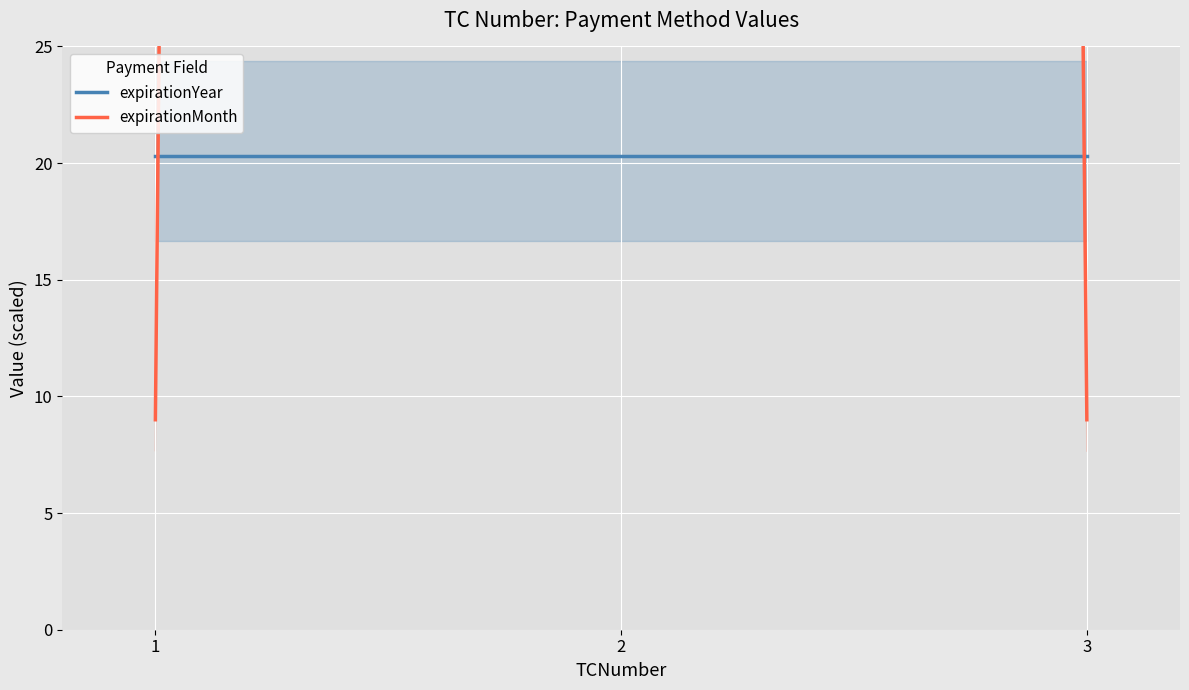

Reading left to right, extract all data points from this chart.

expirationYear: 20.3	20.3	20.3
expirationMonth: 9.0	2032.0	9.0